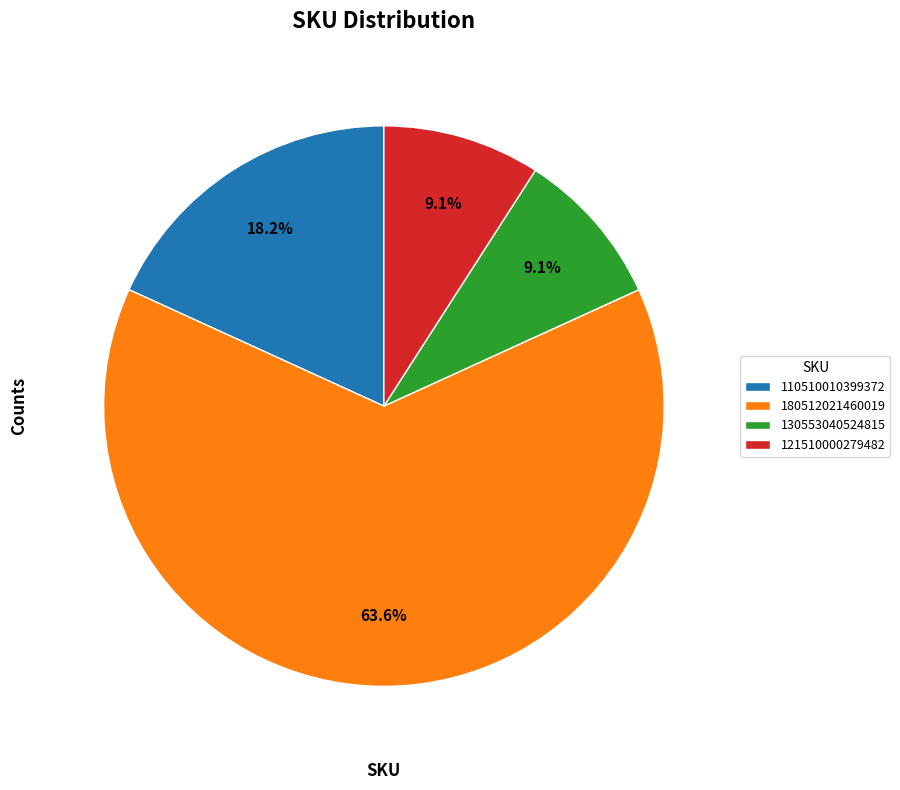

Does 180512021460019 represent more than half of the total?

Yes